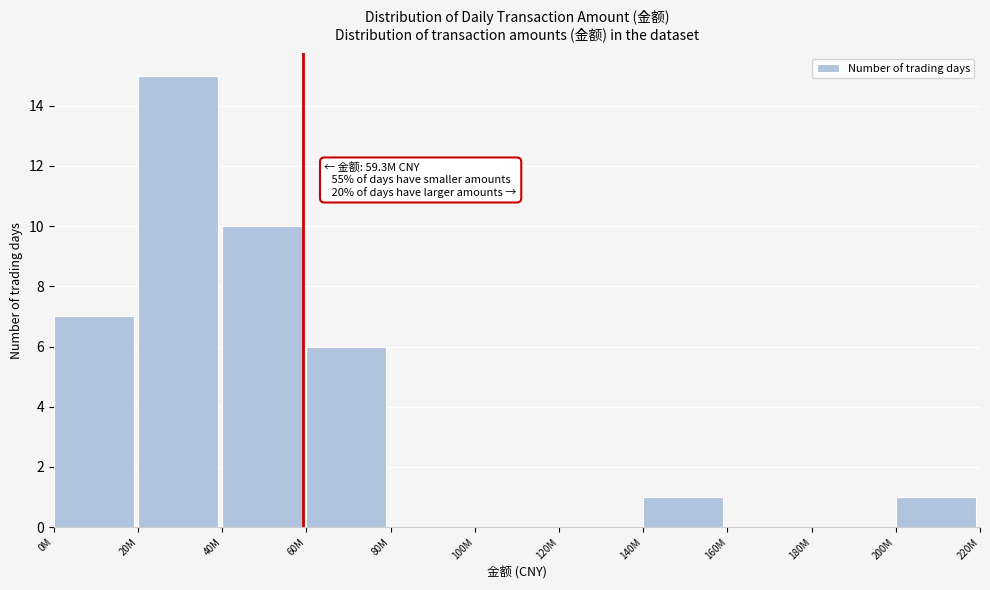

Reading right to left, transcribe all the data shown in this chart.

200M=1	180M=0	160M=0	140M=1	120M=0	100M=0	80M=0	60M=6	40M=10	20M=15	0M=7